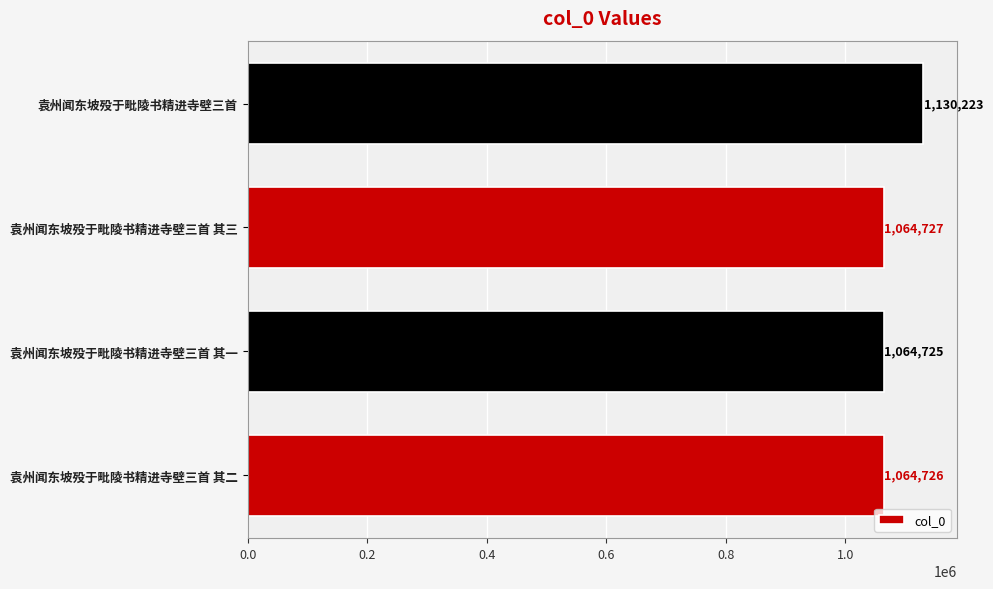

What is the difference between the maximum and minimum values?

65498